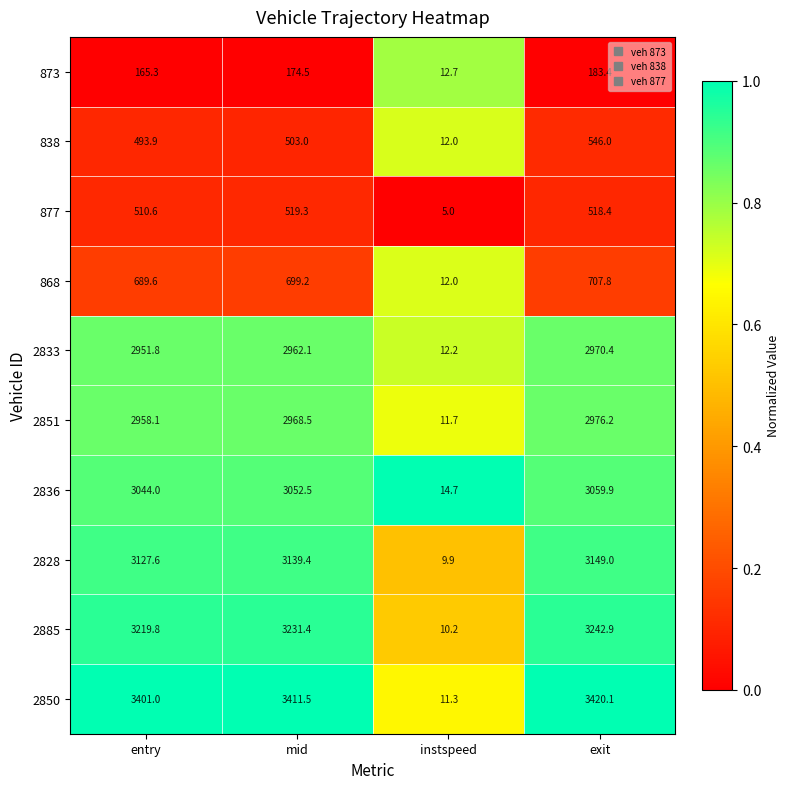

At which category does the chart reach its minimum across all series?

instspeed